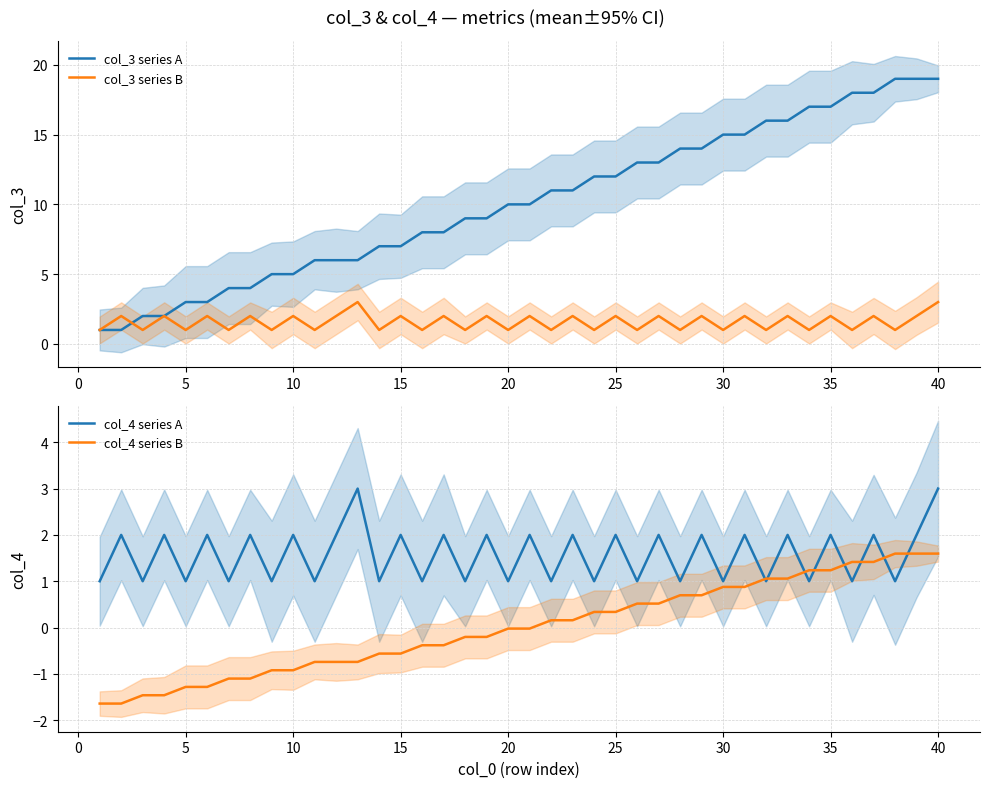

What is the difference between the maximum and minimum values in the col_4 series A series?

2.0